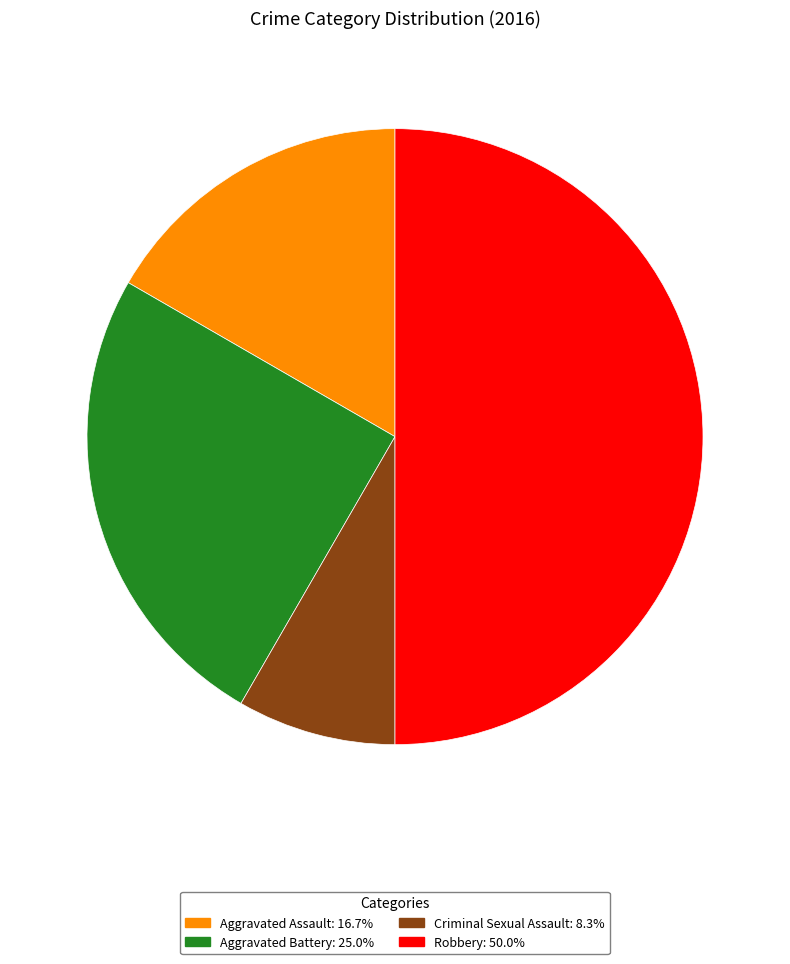

Is the sum of Aggravated Assault and Robbery greater than half?

Yes